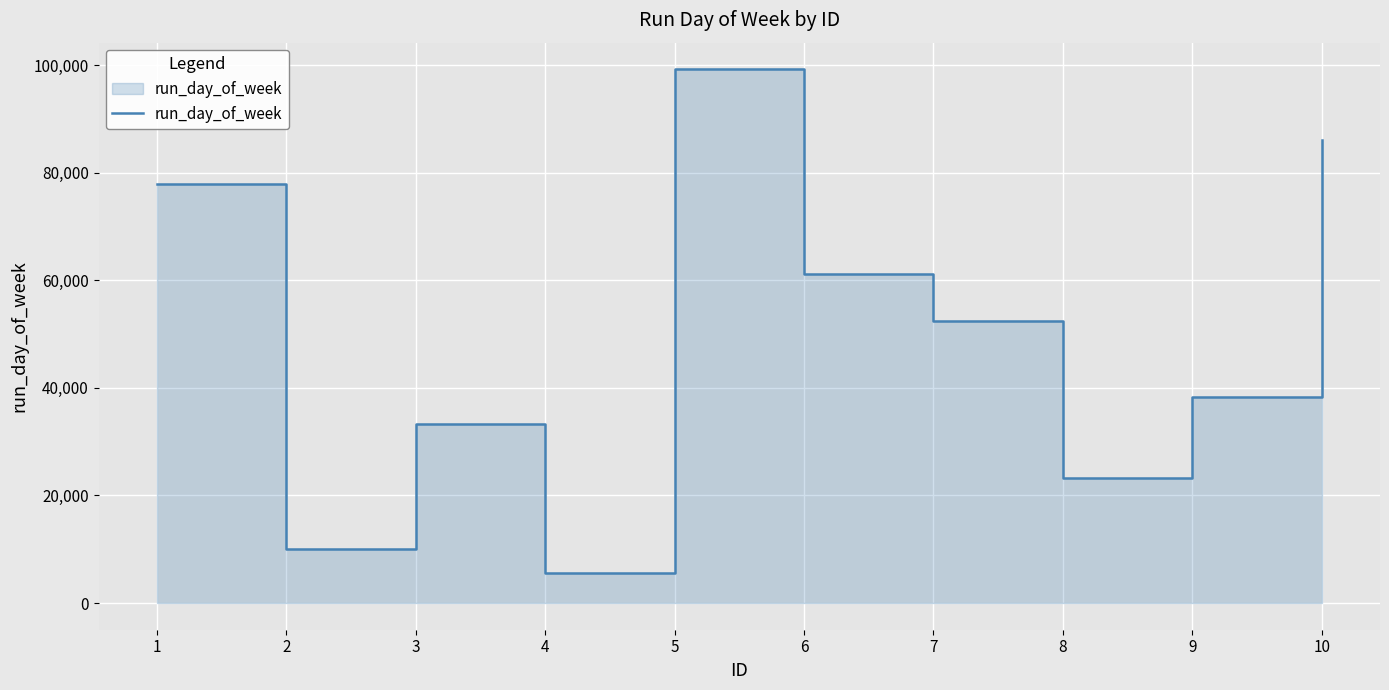

The chart shows a value of 19268 at 3. True or false?

False